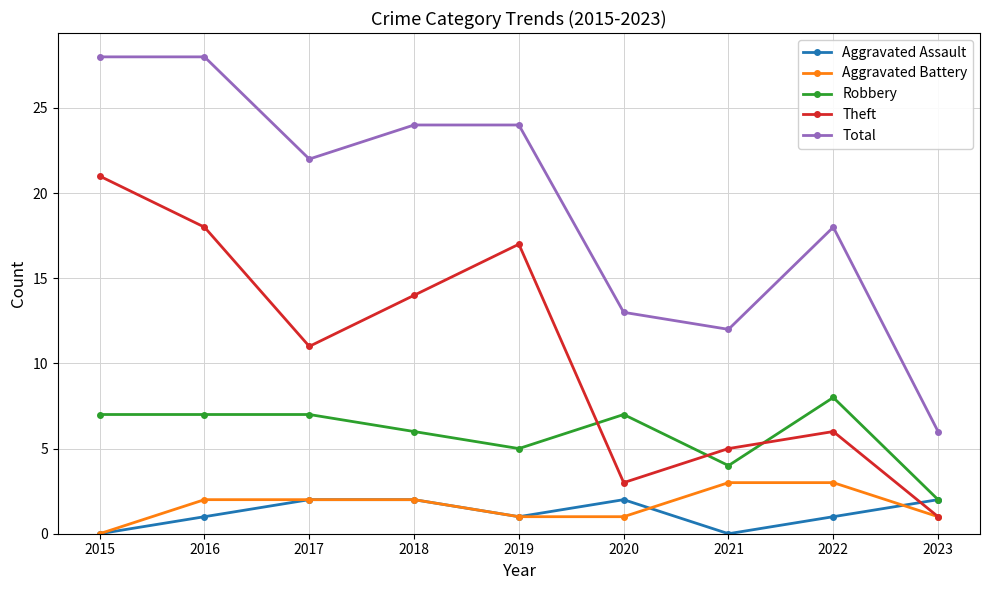

True or false: Aggravated Assault has a value of 2 at 2018.

True